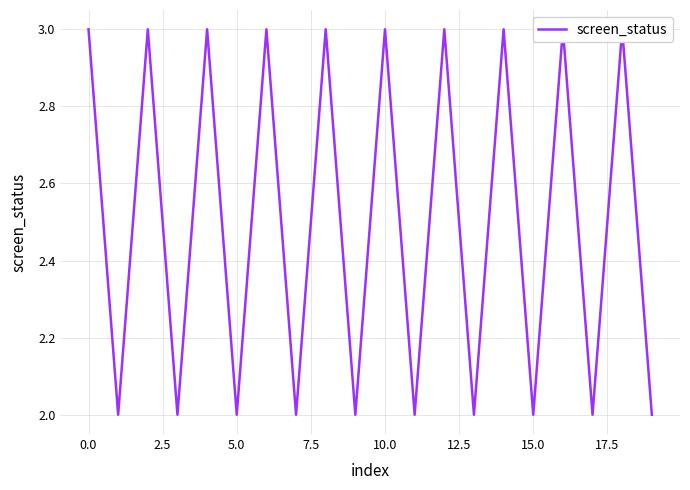

What is the value of the 7th point from the left?

3